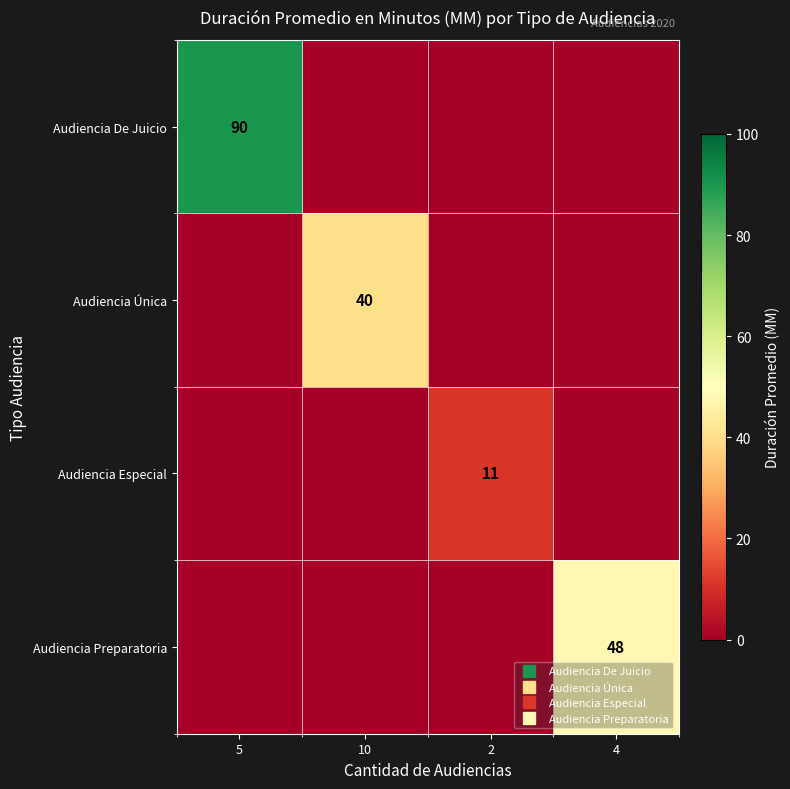

Where is Audiencia Única nearest to the value 20?

5